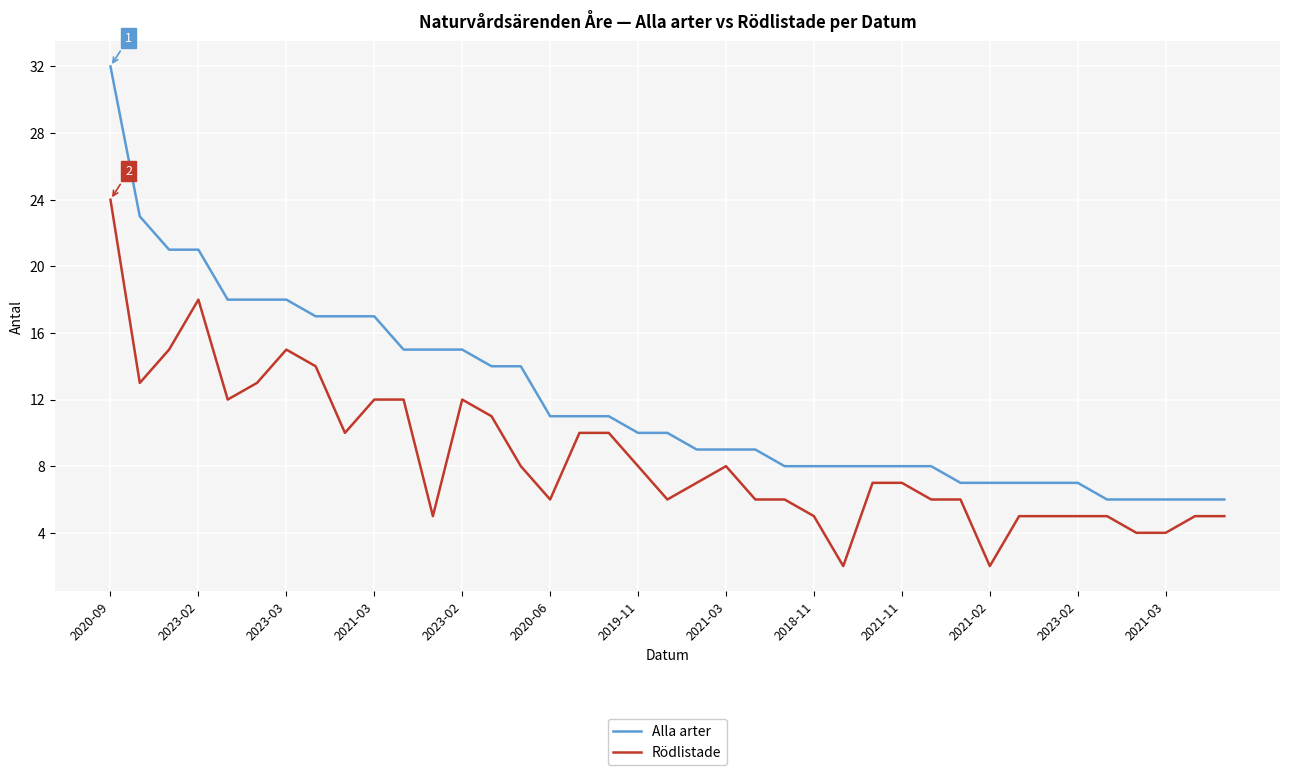

Rank the series by their maximum value, from highest to lowest.

Alla arter, Rödlistade